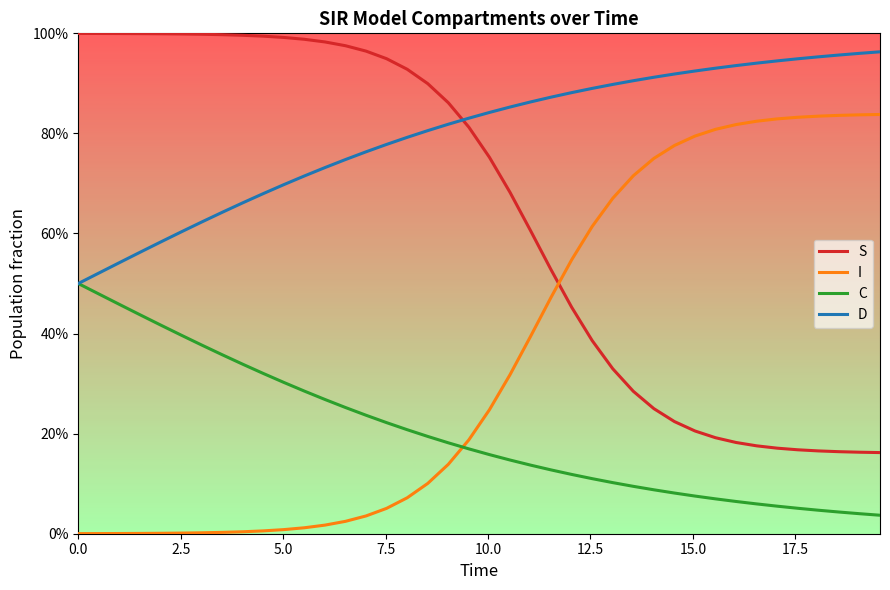

What are all the series names shown in the legend?

S, I, C, D